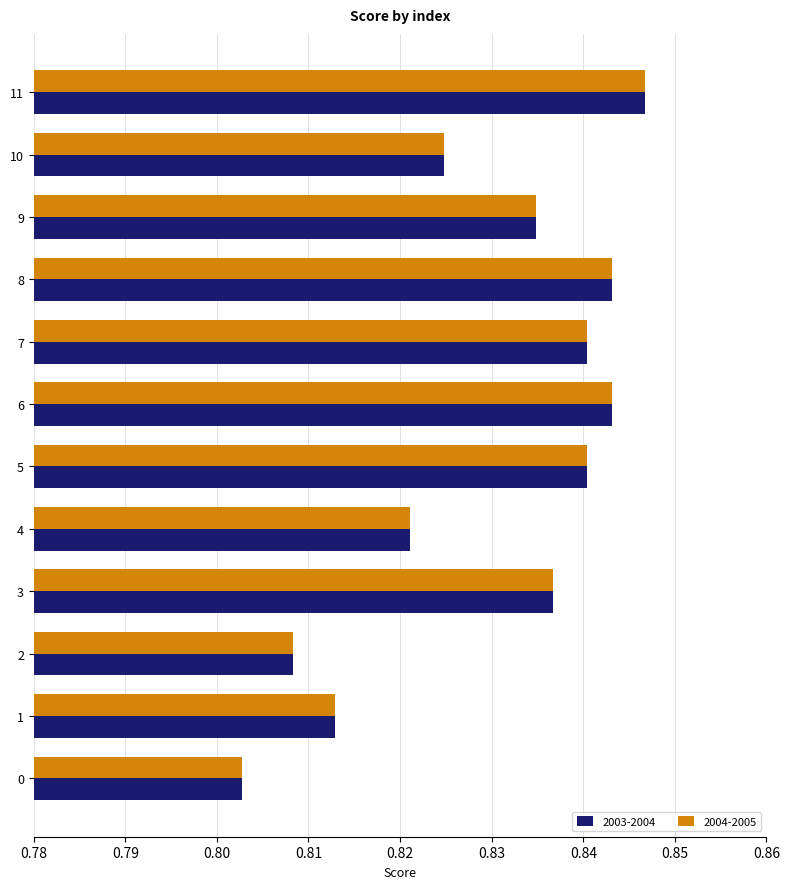

The value of 2003-2004 at 0 is 0.2. True or false?

False